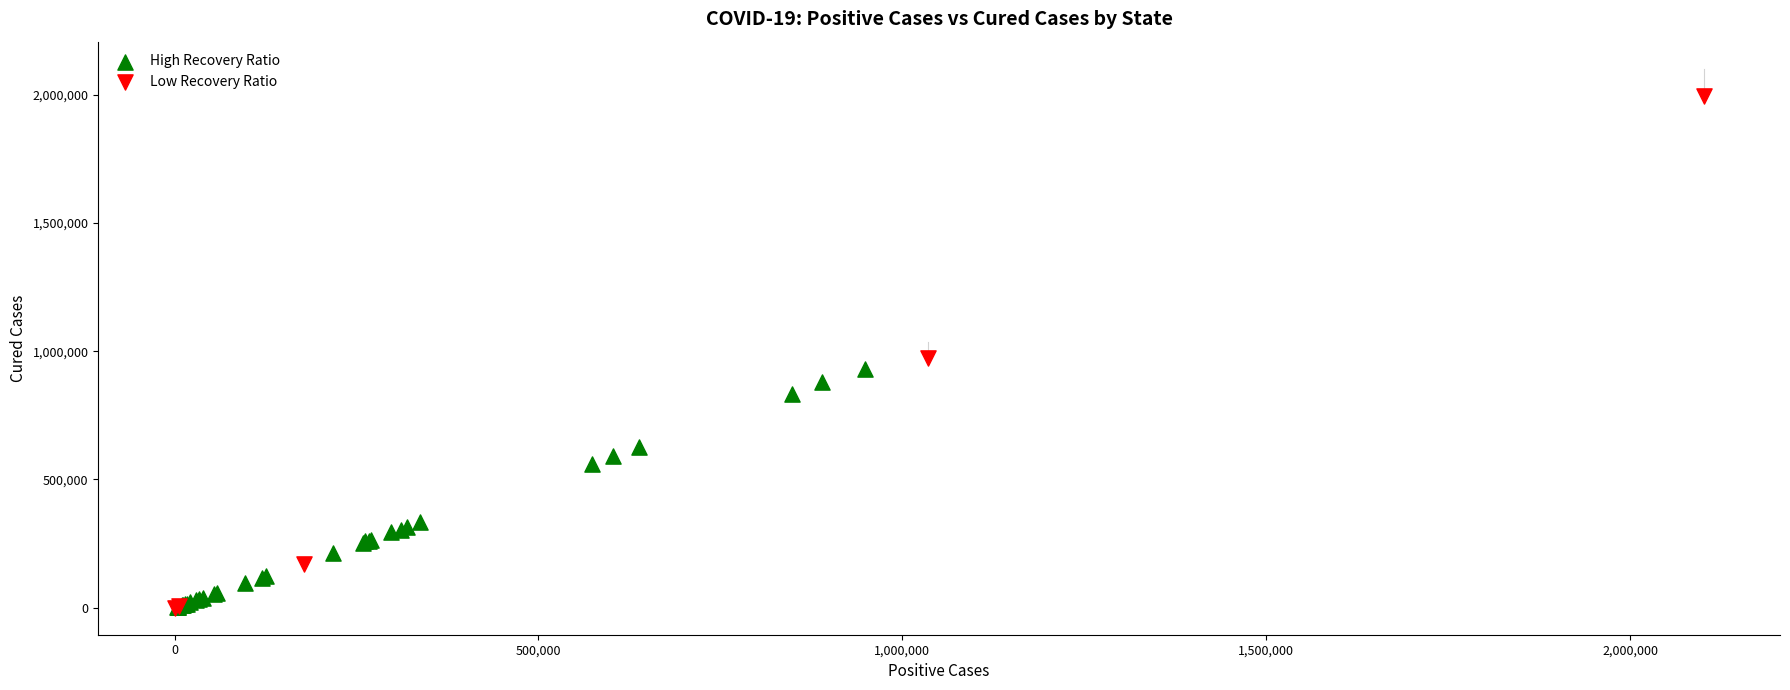

Which series contains the highest Y value?

Low Recovery Ratio